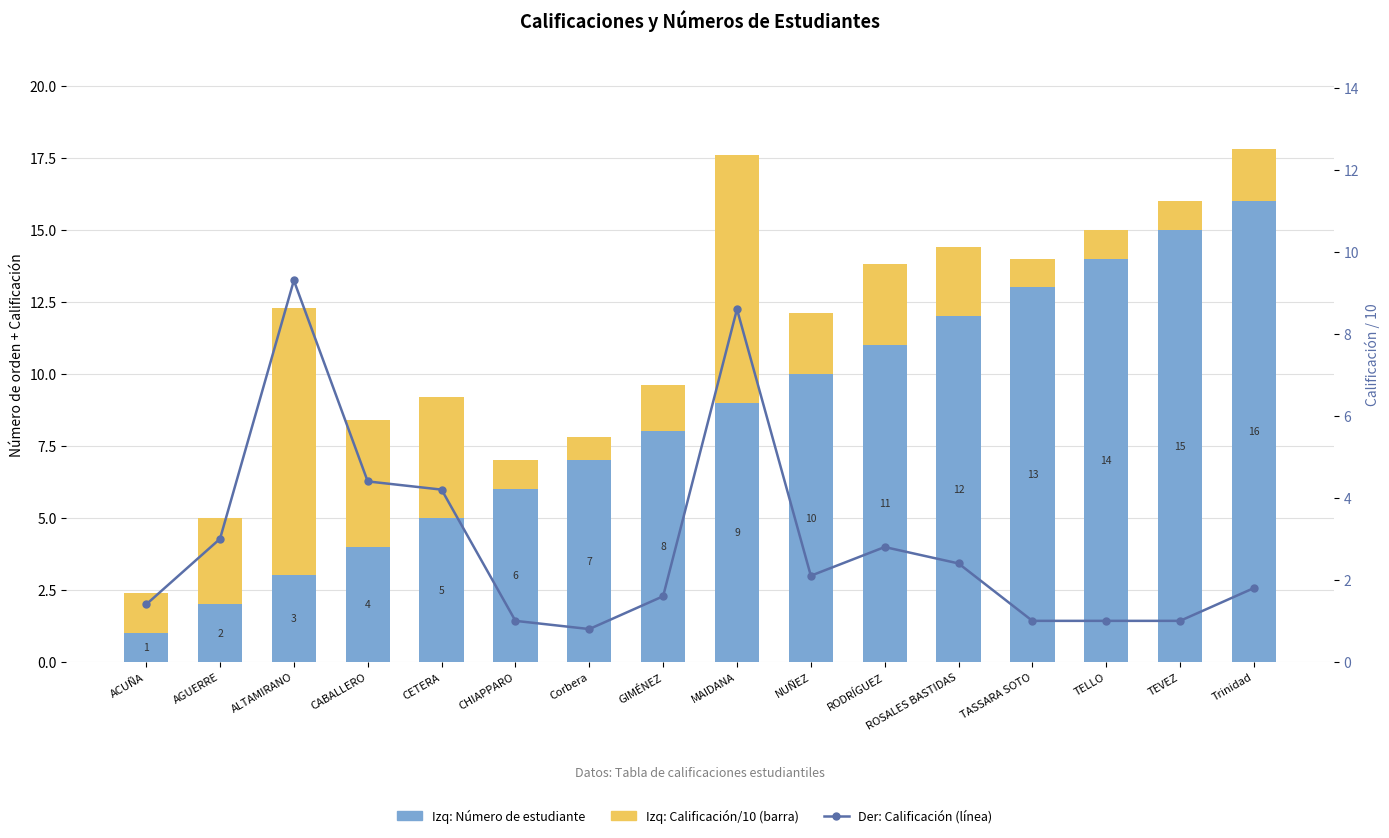

Where is Número de estudiante nearest to the value 8?

GIMÉNEZ